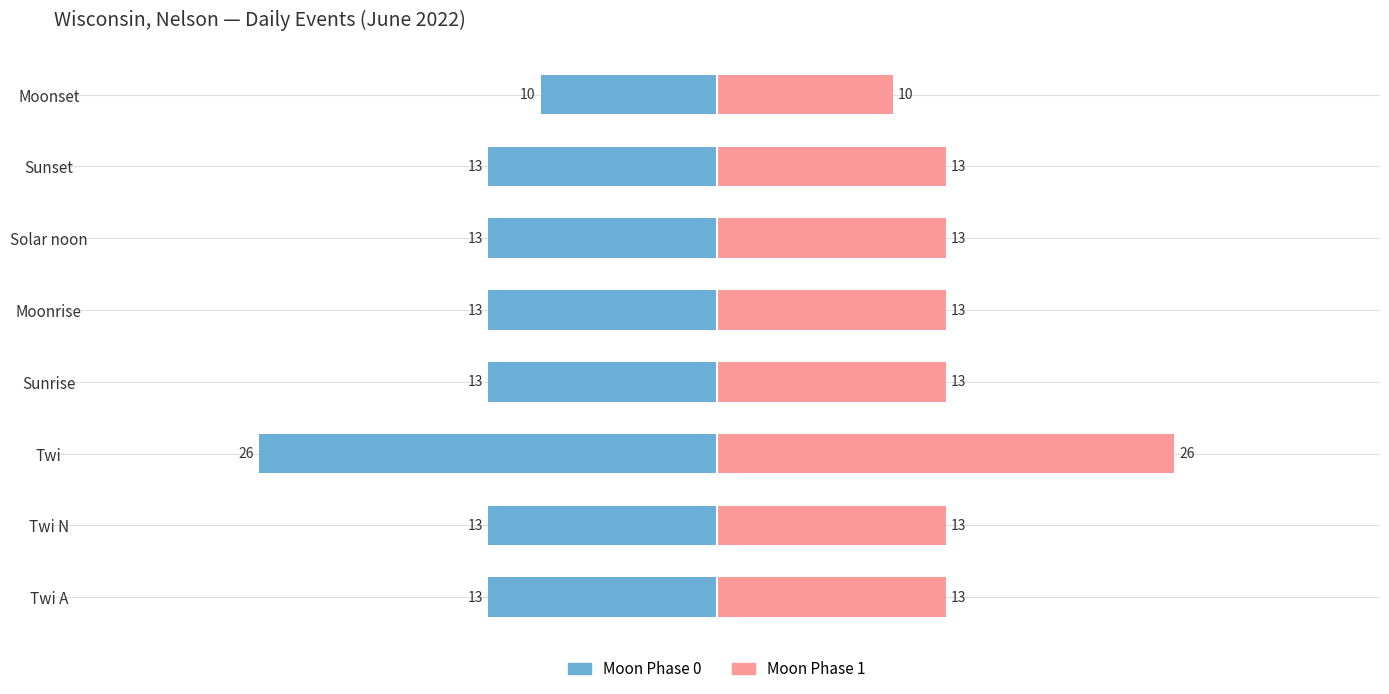

What are all the series names shown in the legend?

Moon Phase 0, Moon Phase 1